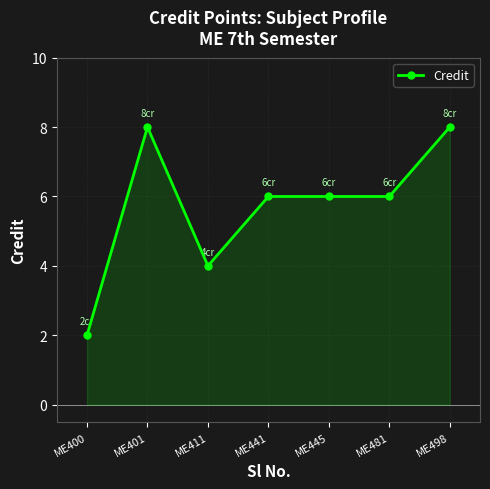

What is the difference between the maximum and second lowest values?

4